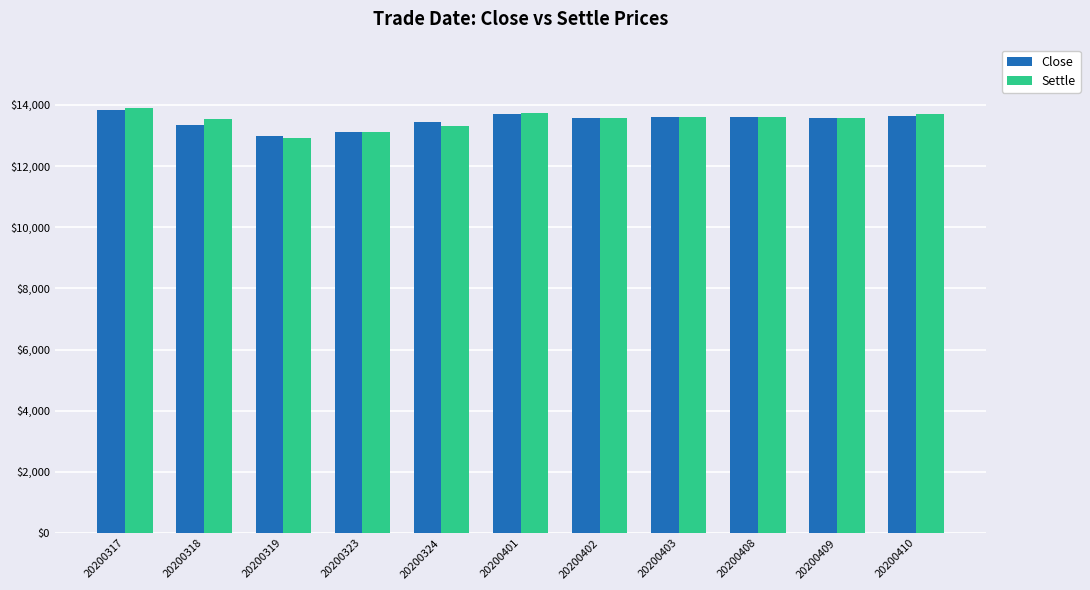

Which series has the widest spread of values?

Settle